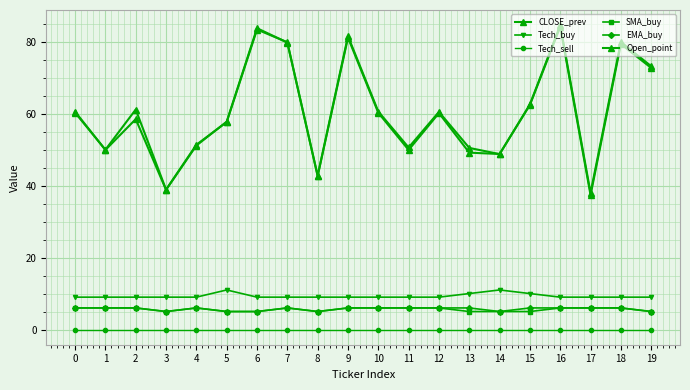

Reading left to right, list all the values displayed in this chart.

CLOSE_prev: 0=60.3	1=50.0	2=61.2	3=38.9	4=51.4	5=57.7	6=83.4	7=79.9	8=42.8	9=81.6	10=60.6	11=50.6	12=60.5	13=50.5	14=48.8	15=62.6	16=84.6	17=38.0	18=80.0	19=73.2
Tech_buy: 0=9.0	1=9.0	2=9.0	3=9.0	4=9.0	5=11.0	6=9.0	7=9.0	8=9.0	9=9.0	10=9.0	11=9.0	12=9.0	13=10.0	14=11.0	15=10.0	16=9.0	17=9.0	18=9.0	19=9.0
Tech_sell: 0=0.0	1=0.0	2=0.0	3=0.0	4=0.0	5=0.0	6=0.0	7=0.0	8=0.0	9=0.0	10=0.0	11=0.0	12=0.0	13=0.0	14=0.0	15=0.0	16=0.0	17=0.0	18=0.0	19=0.0
SMA_buy: 0=6.0	1=6.0	2=6.0	3=5.0	4=6.0	5=5.0	6=5.0	7=6.0	8=5.0	9=6.0	10=6.0	11=6.0	12=6.0	13=5.0	14=5.0	15=5.0	16=6.0	17=6.0	18=6.0	19=5.0
EMA_buy: 0=6.0	1=6.0	2=6.0	3=5.0	4=6.0	5=5.0	6=5.0	7=6.0	8=5.0	9=6.0	10=6.0	11=6.0	12=6.0	13=6.0	14=5.0	15=6.0	16=6.0	17=6.0	18=6.0	19=5.0
Open_point: 0=60.6	1=49.9	2=58.5	3=38.8	4=51.2	5=57.8	6=83.8	7=79.8	8=42.7	9=81.2	10=60.3	11=49.9	12=60.2	13=49.2	14=48.8	15=62.5	16=84.2	17=37.4	18=79.4	19=72.8